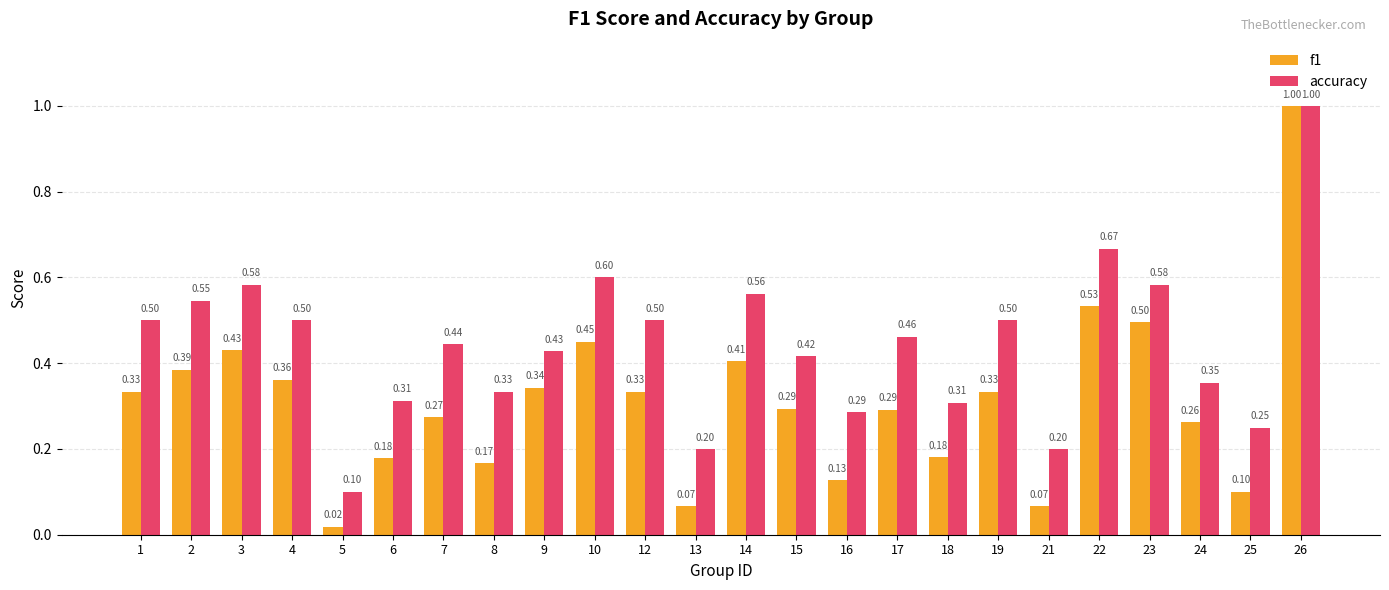

What are all the series names shown in the legend?

f1, accuracy